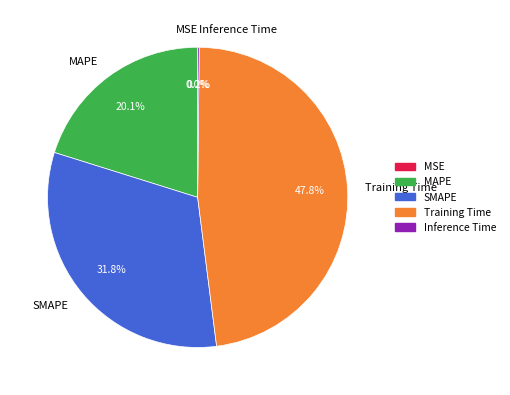

How much of the chart is everything except SMAPE?

68.2%